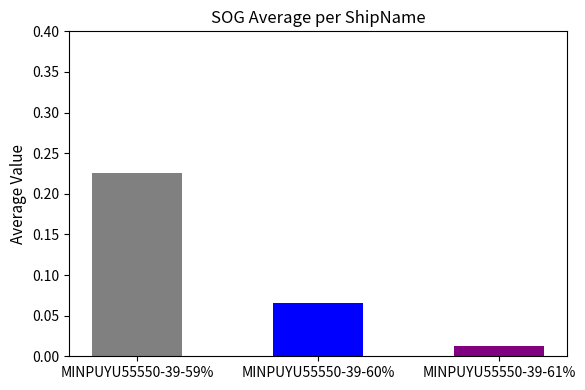

What is the label of the 3rd bar from the right?

MINPUYU55550-39-59%